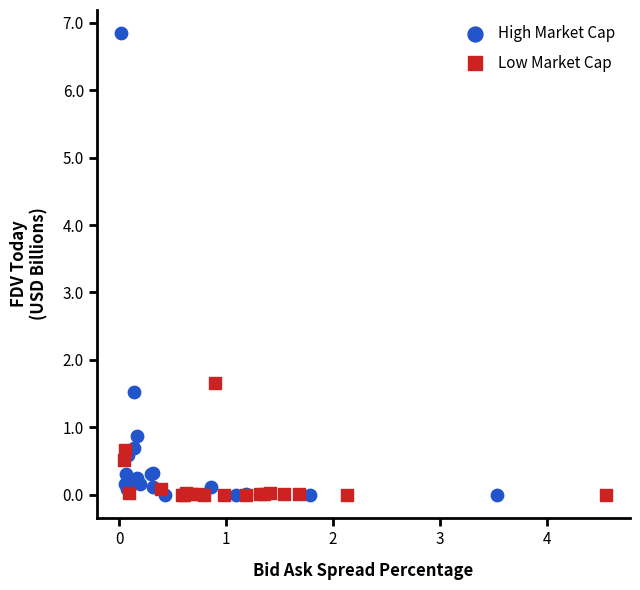

Which series reaches the maximum Y coordinate?

High Market Cap